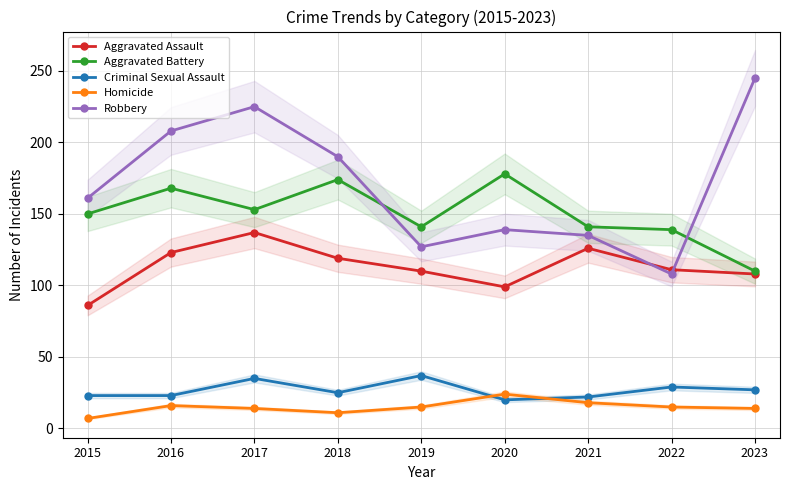

At how many categories does at least one series exceed 36?

9